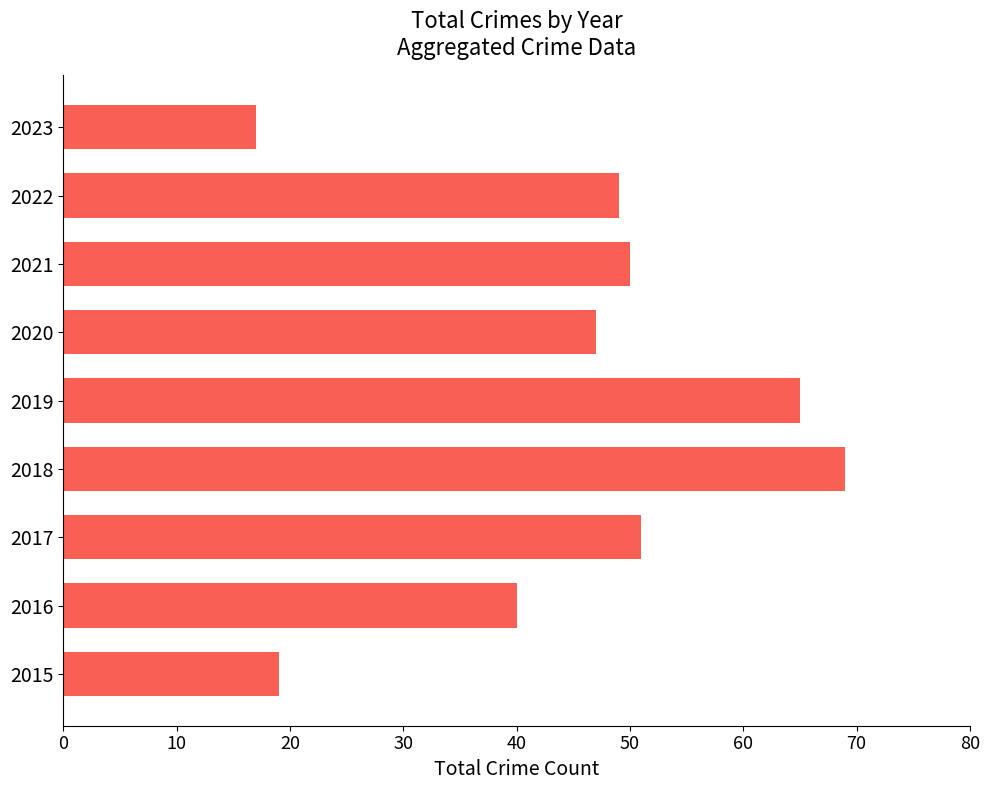

List the labels in order of value, smallest first.

2023, 2015, 2016, 2020, 2022, 2021, 2017, 2019, 2018